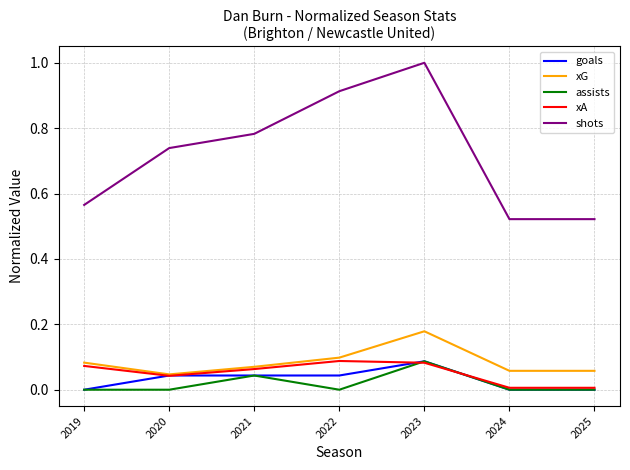

Between 2019 and 2023, which series saw the biggest shift?

shots